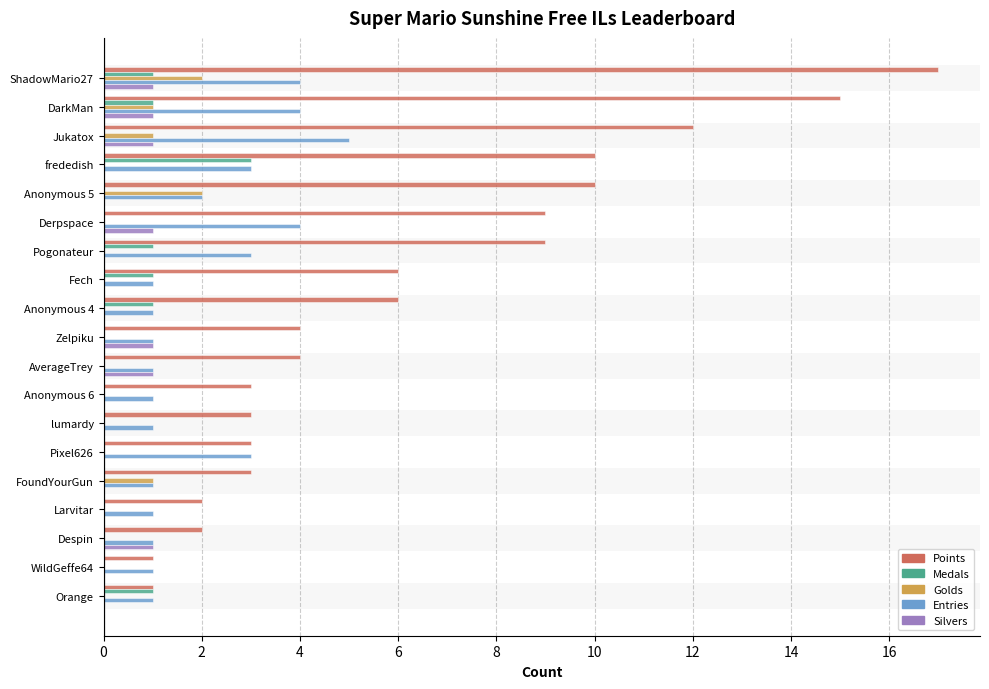

At which category is the sum across all series the highest?

ShadowMario27